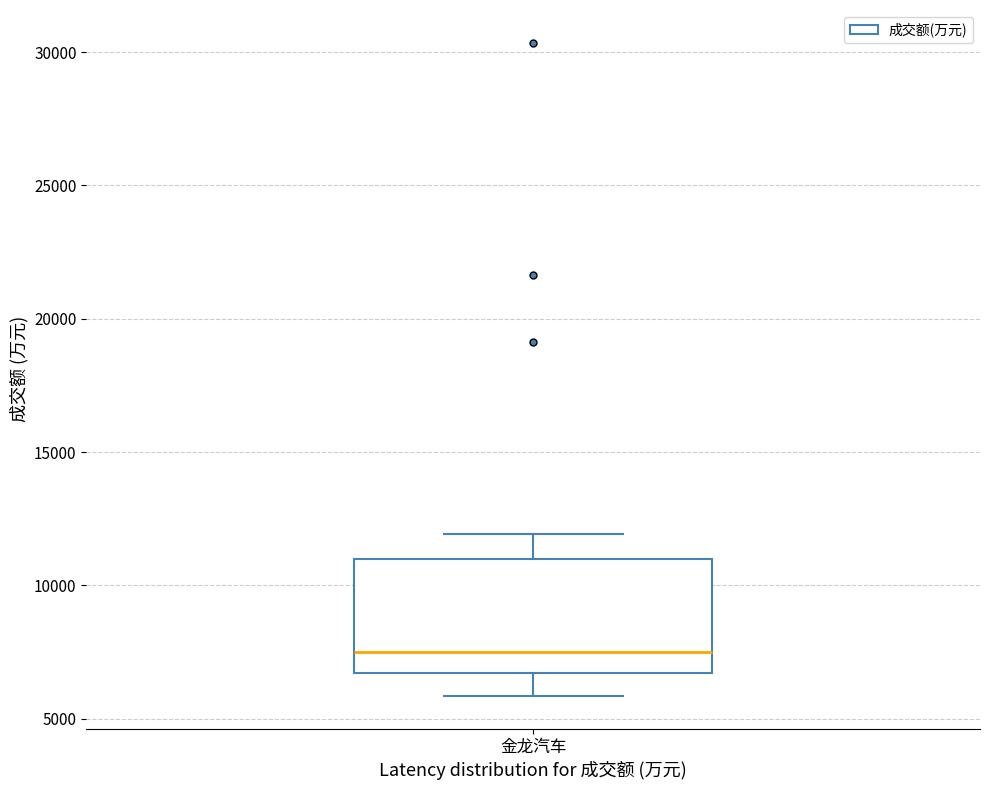

Read this box plot against the y-axis: the position of the median line, the range covered by the box, and the ends of both whiskers. The values are not printed on the chart, so give them approximately, as read against the axis.

median 7500, box 6500 to 11000, whiskers 6000 to 12000